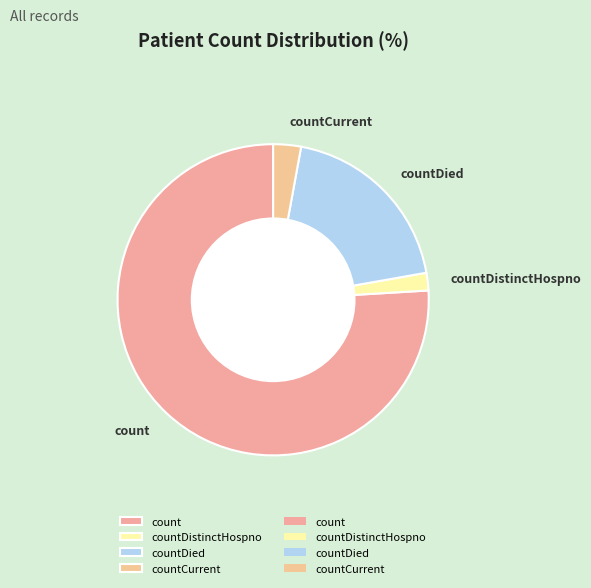

What is the smallest slice in the pie chart?

countDistinctHospno